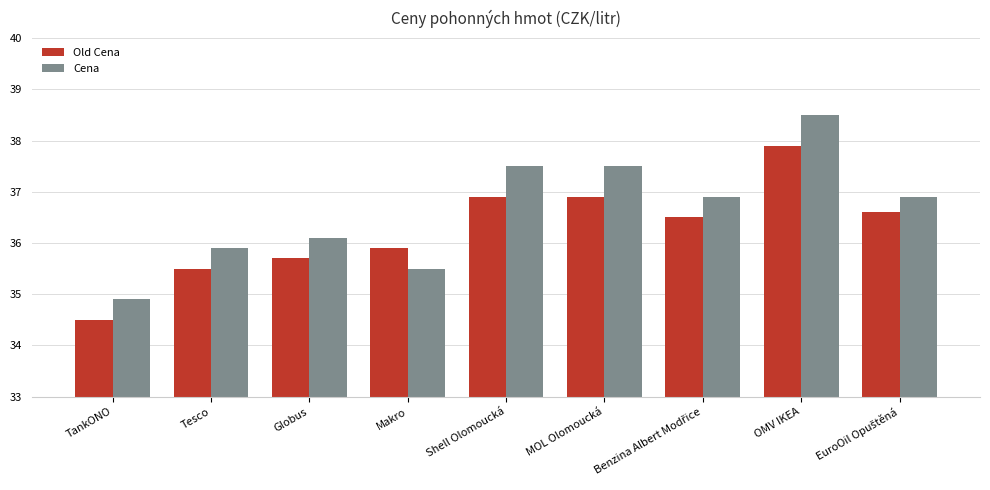

What is the total value across all series at TankONO?

69.4